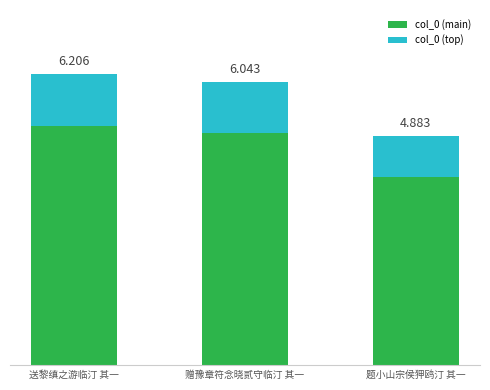

The value of col_0 (top) at 题小山宗侯狎鸥汀 其一 is 41715.8. True or false?

False